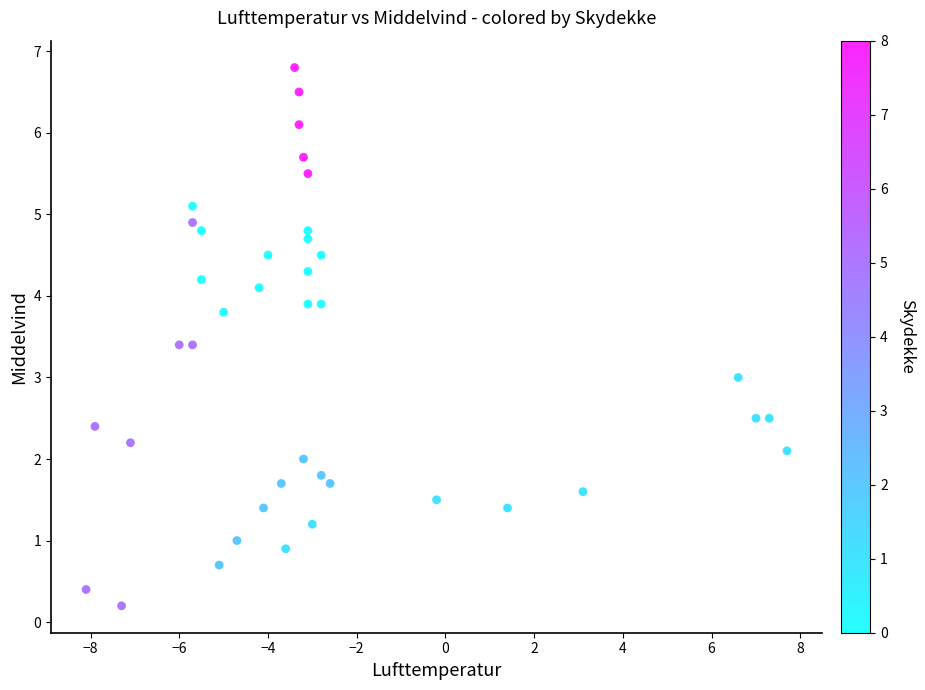

What is the range of Y values (max minus min)?

6.6